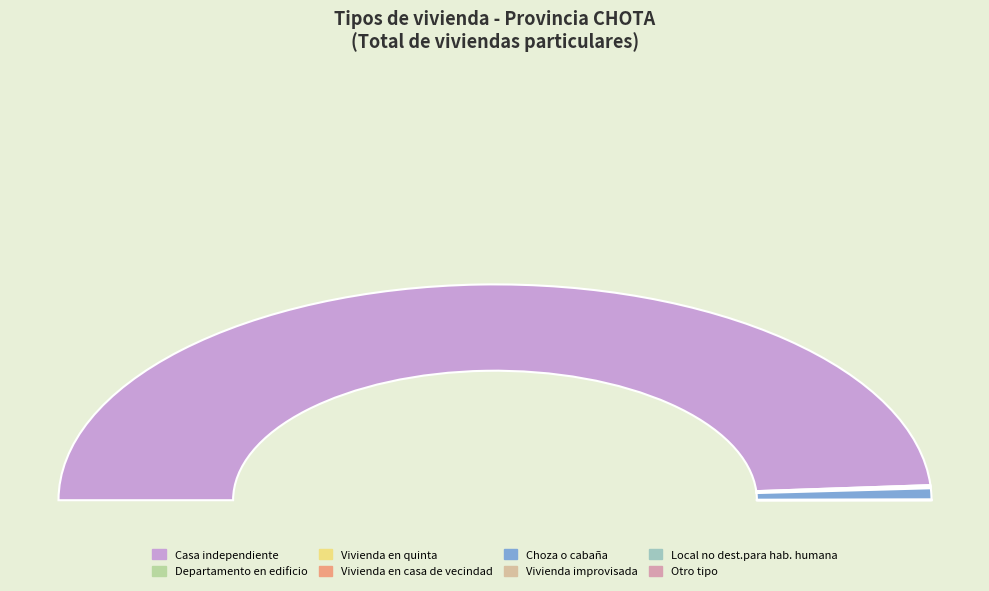

The Vivienda en casa de vecindad slice represents 1% of the pie. True or false?

False